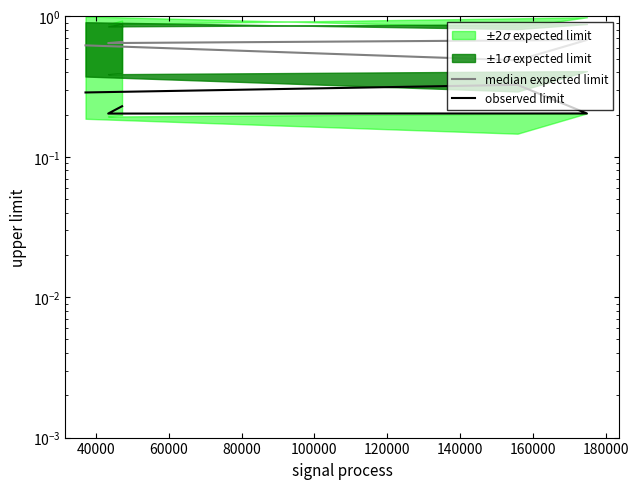

True or false: median expected limit and observed limit intersect in this chart.

False